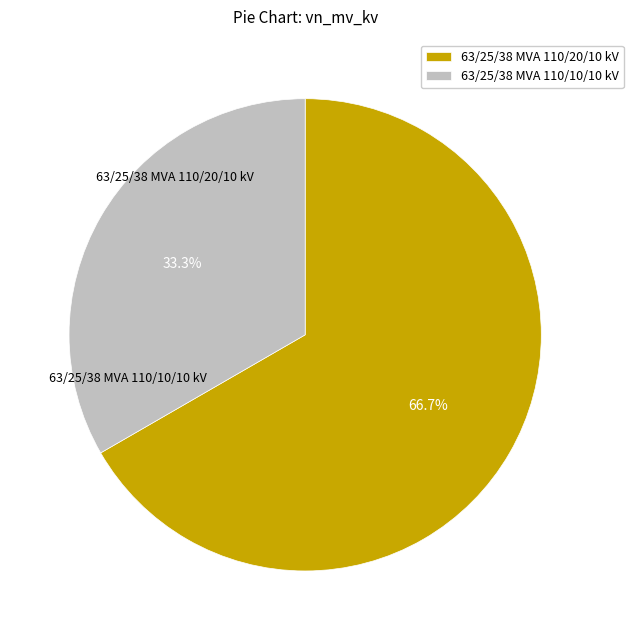

What is the ratio of the value at 63/25/38 MVA 110/20/10 kV to the value at 63/25/38 MVA 110/10/10 kV?

2.0